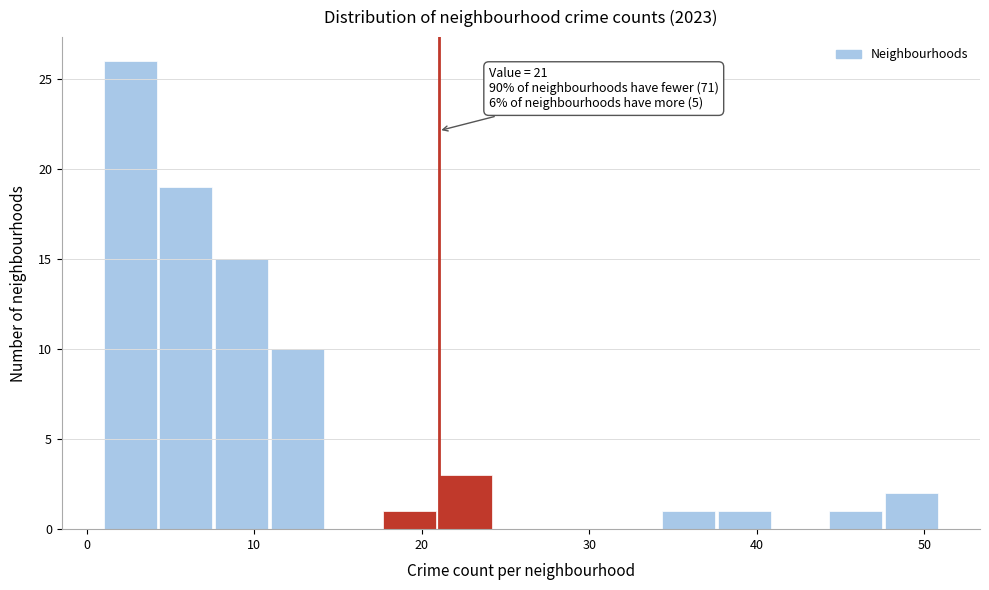

Around what value on the x-axis is the tallest bar? Give the approximate position of its centre, as read against the axis.

3